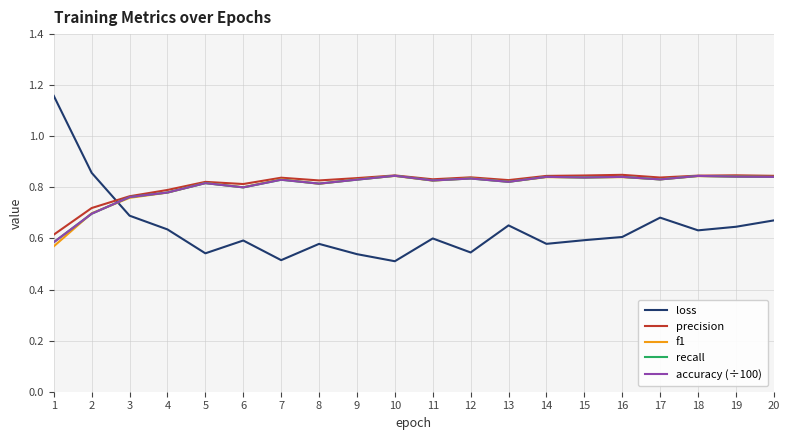

Does the chart have visible grid lines?

Yes